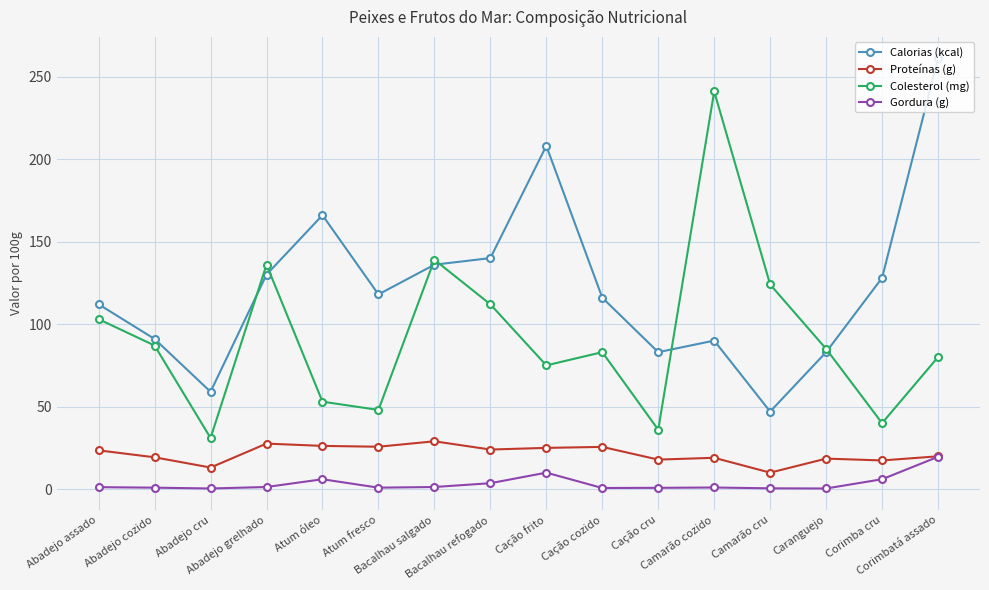

What is the label of the 3rd point from the right?

Caranguejo